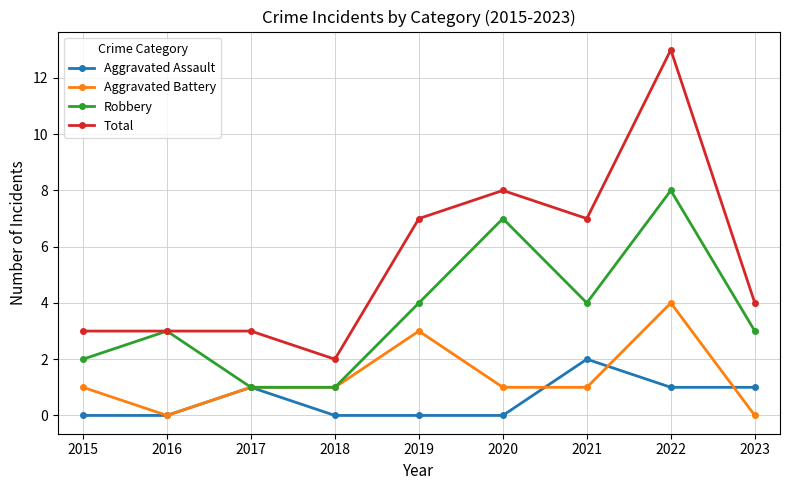

What is the approximate value of Robbery at 2016?

3